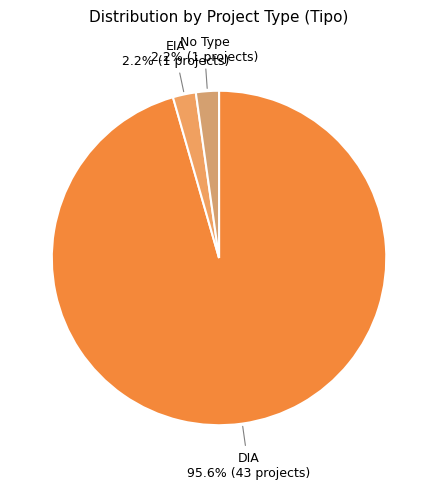

To the nearest percent, what is the average slice percentage?

33%